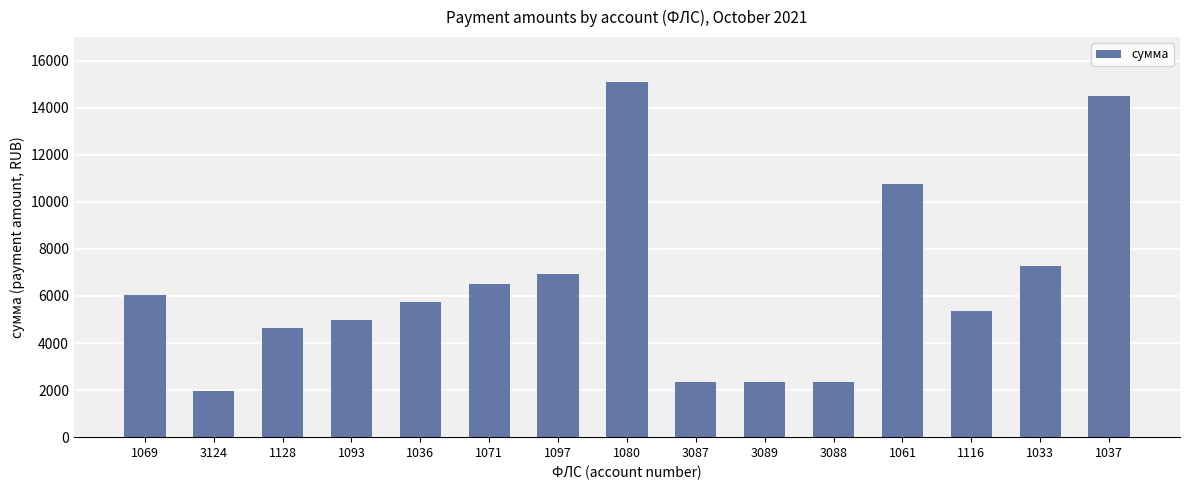

Where does the data first go above 5732?

1069